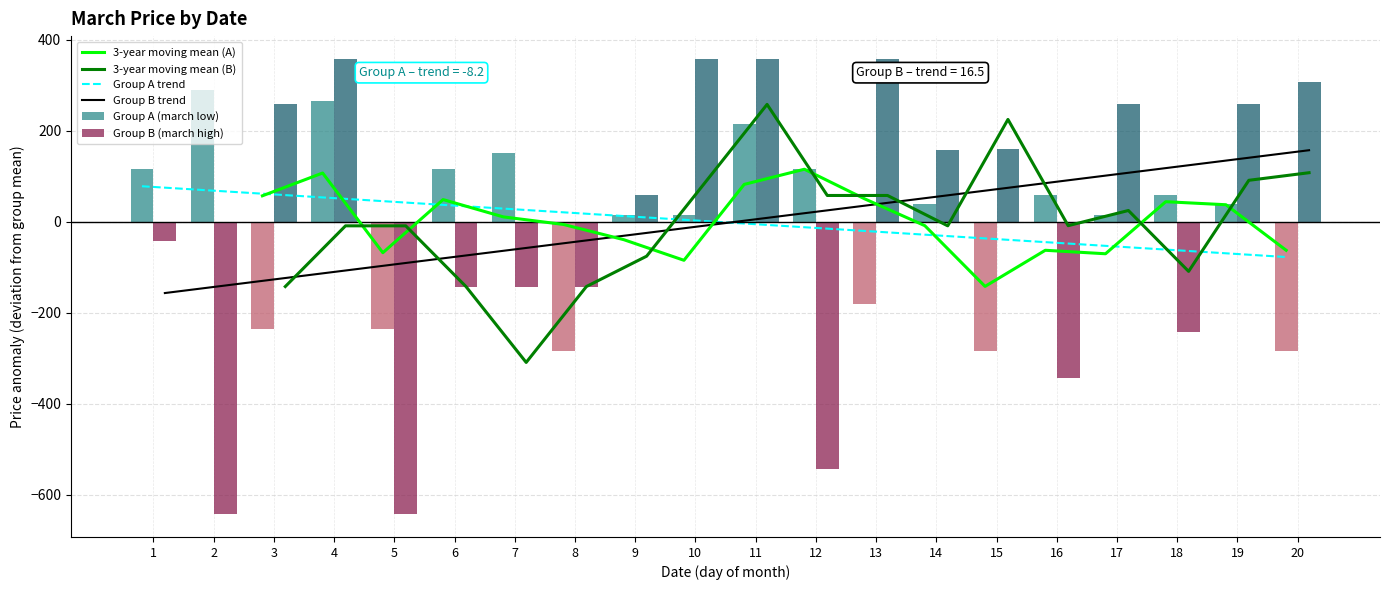

List the series in order of their overall mean, highest first.

3-year moving mean (A), 3-year moving mean (B), Group A (march low), Group A trend, Group B (march high), Group B trend